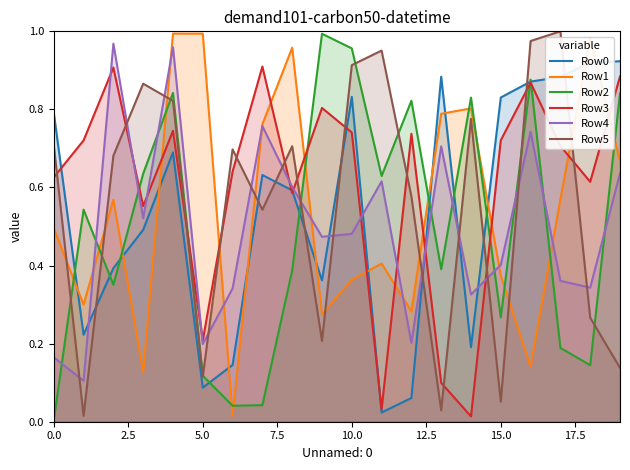

Is it true that Row3 equals 0.0 at 11?

True